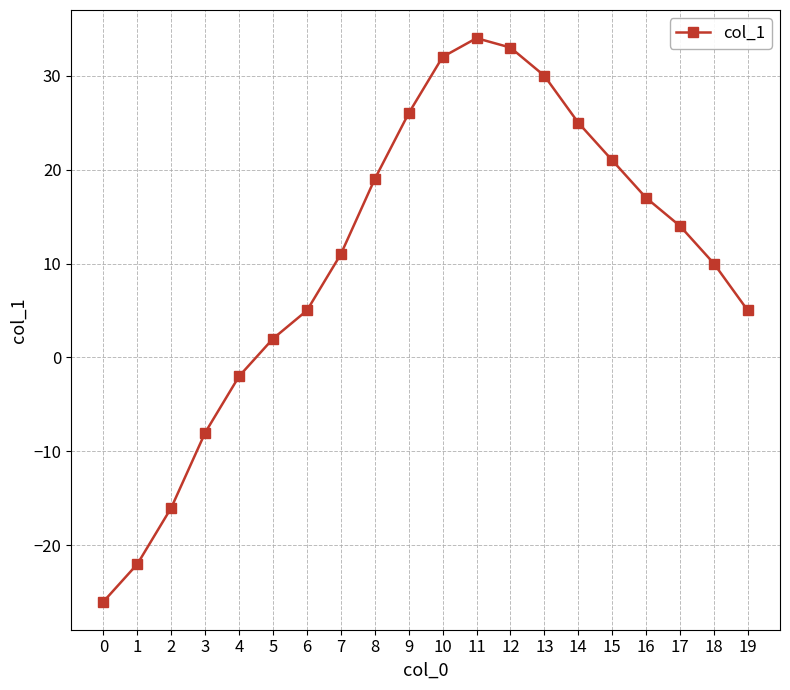

Reading left to right, list all the values displayed in this chart.

-26	-22	-16	-8	-2	2	5	11	19	26	32	34	33	30	25	21	17	14	10	5